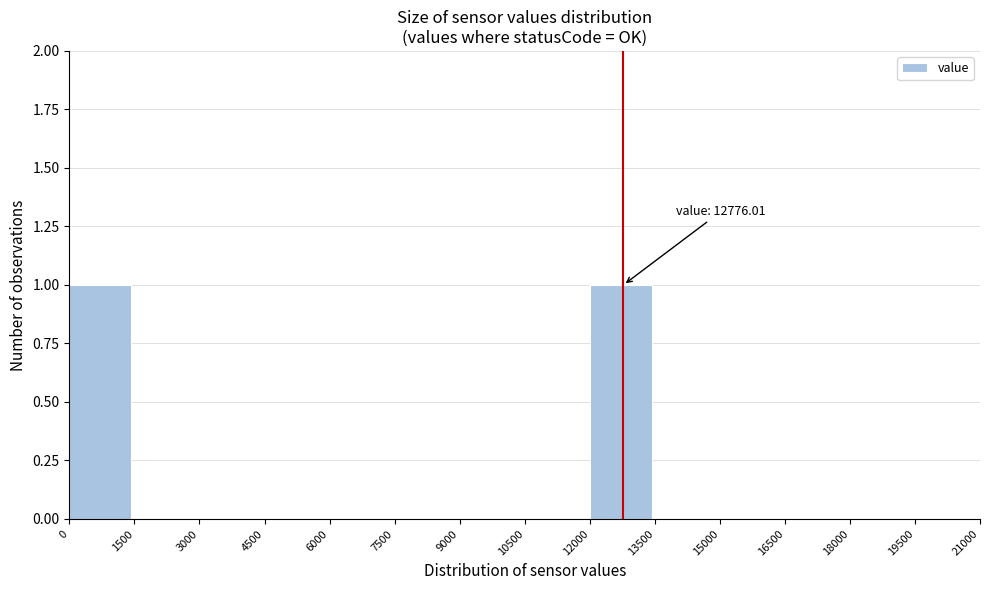

Reading right to left, what are all the values shown in this chart?

19500=0	18000=0	16500=0	15000=0	13500=0	12000=1	10500=0	9000=0	7500=0	6000=0	4500=0	3000=0	1500=0	0=1